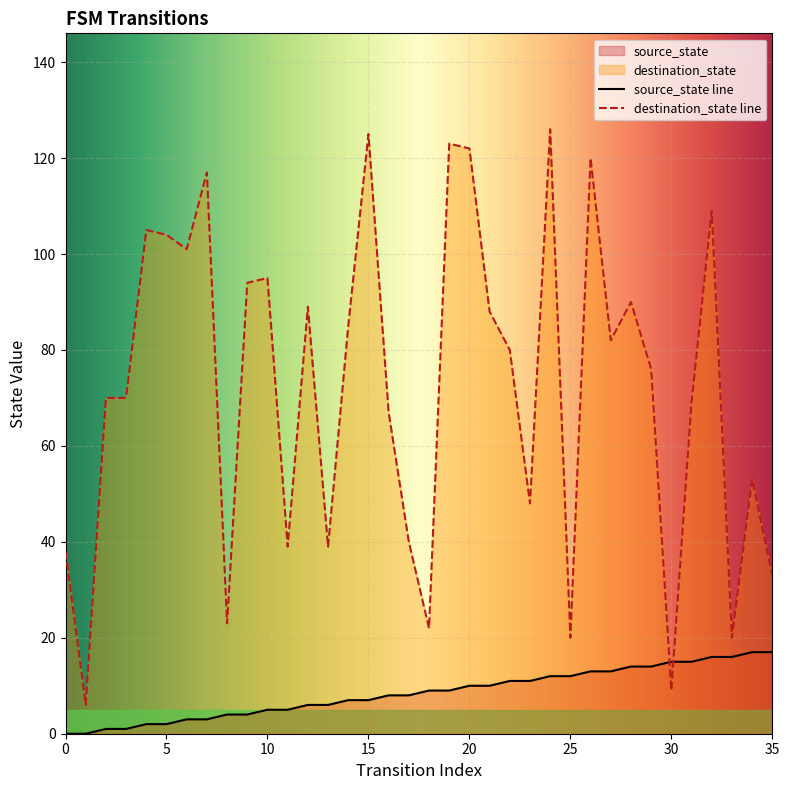

Which label corresponds to the largest value in the chart?

24